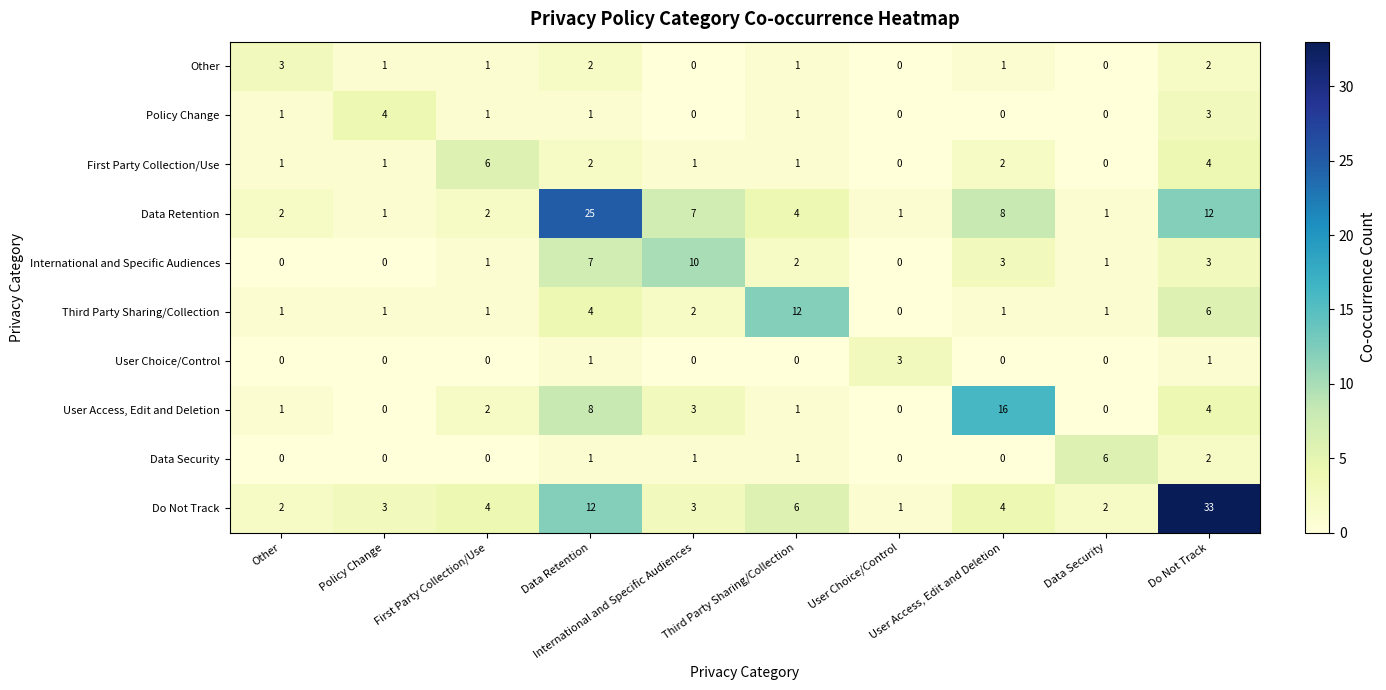

What is the maximum value shown in the chart?

33